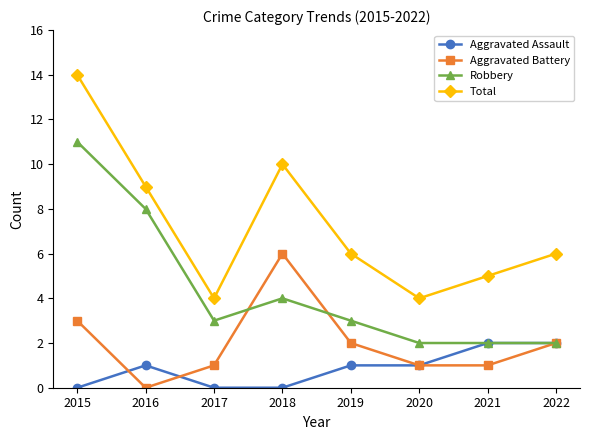

Which series has the largest total across all categories?

Total